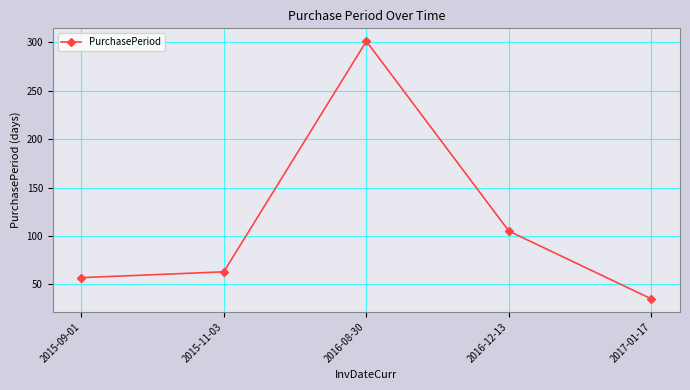

Reading right to left, transcribe all the data shown in this chart.

2017-01-17=35	2016-12-13=105	2016-08-30=301	2015-11-03=63	2015-09-01=57